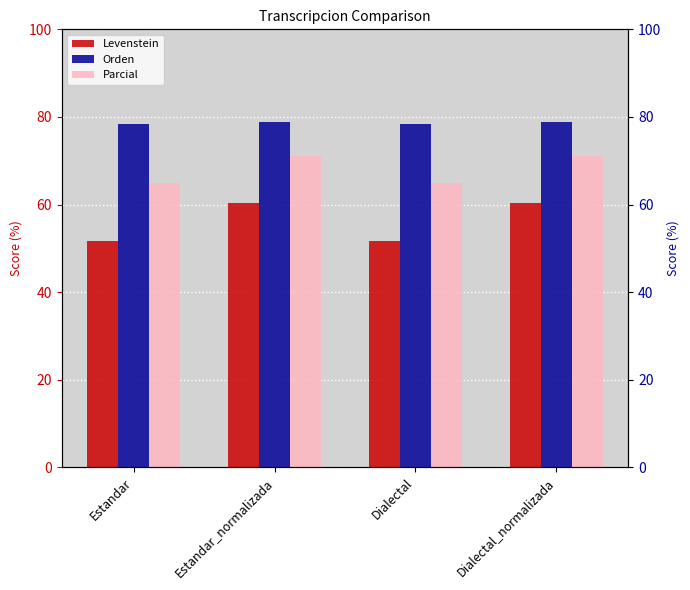

Reading left to right, extract all data points from this chart.

Levenstein: Estandar=51.7	Estandar_normalizada=60.3	Dialectal=51.7	Dialectal_normalizada=60.3
Orden: Estandar=78.4	Estandar_normalizada=78.9	Dialectal=78.4	Dialectal_normalizada=78.9
Parcial: Estandar=64.9	Estandar_normalizada=71.0	Dialectal=64.9	Dialectal_normalizada=71.0